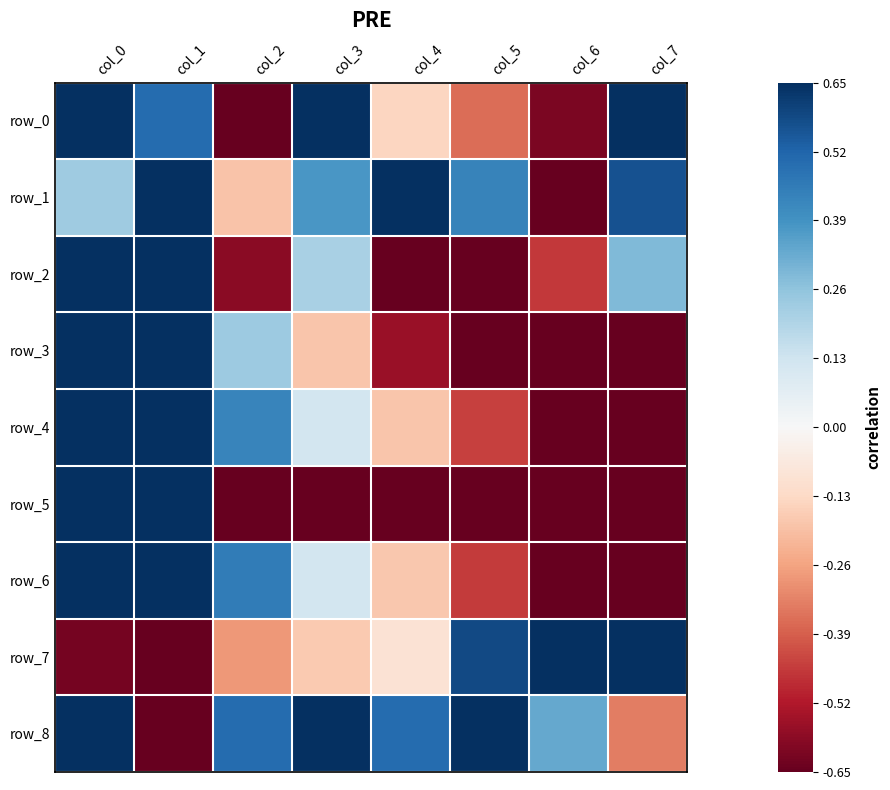

What is the difference between the second highest and second lowest values in the row_1 series?

1.0